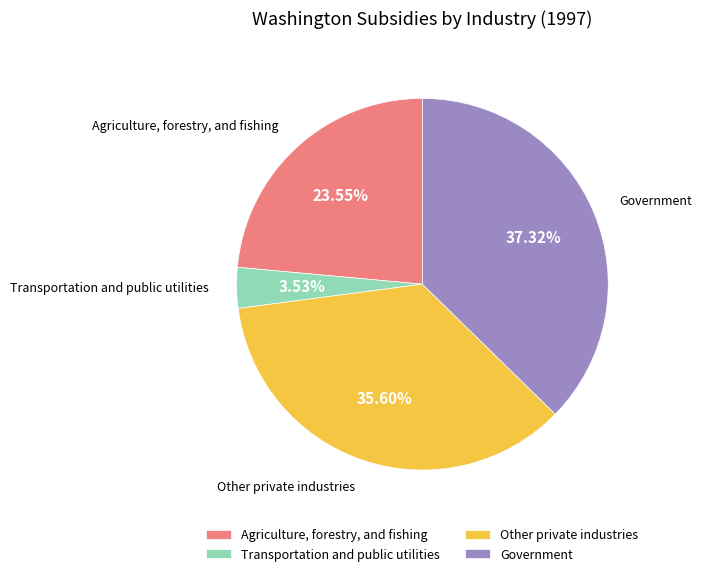

Which category has the biggest portion of the pie?

Government